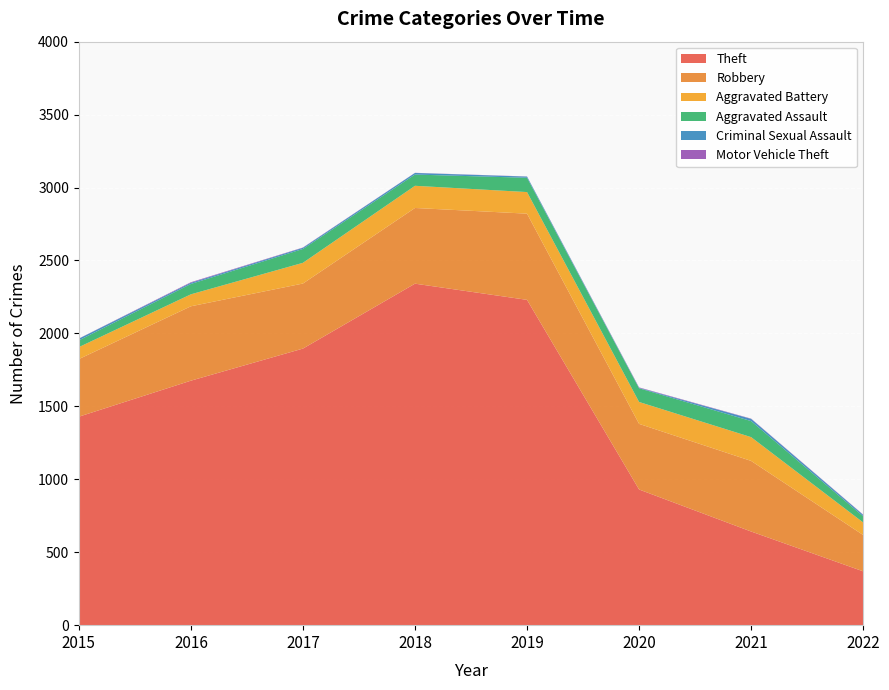

Reading right to left, extract all data points from this chart.

Theft: 369	642	930	2230	2341	1896	1676	1429
Robbery: 249	484	450	591	519	446	510	395
Aggravated Battery: 86	163	150	148	152	142	82	82
Aggravated Assault: 42	110	94	98	77	95	71	46
Criminal Sexual Assault: 10	15	3	8	11	8	8	12
Motor Vehicle Theft: 2	2	3	1	1	2	4	1